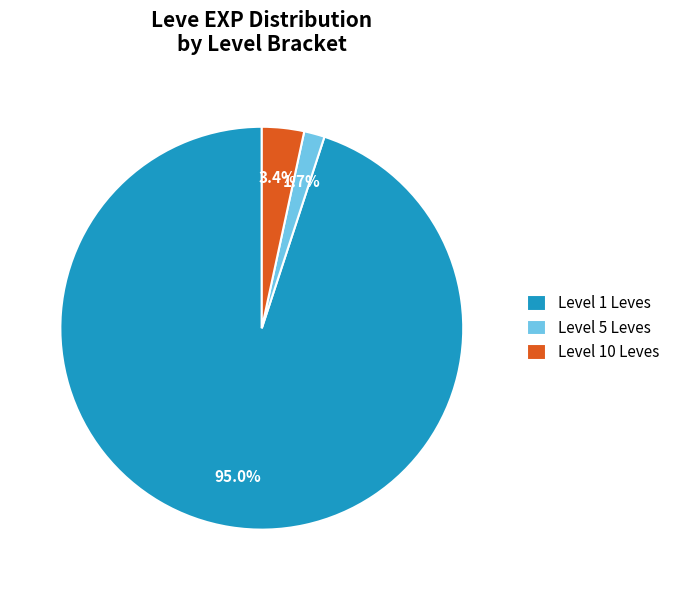

Does Level 5 Leves represent more than half of the total?

No